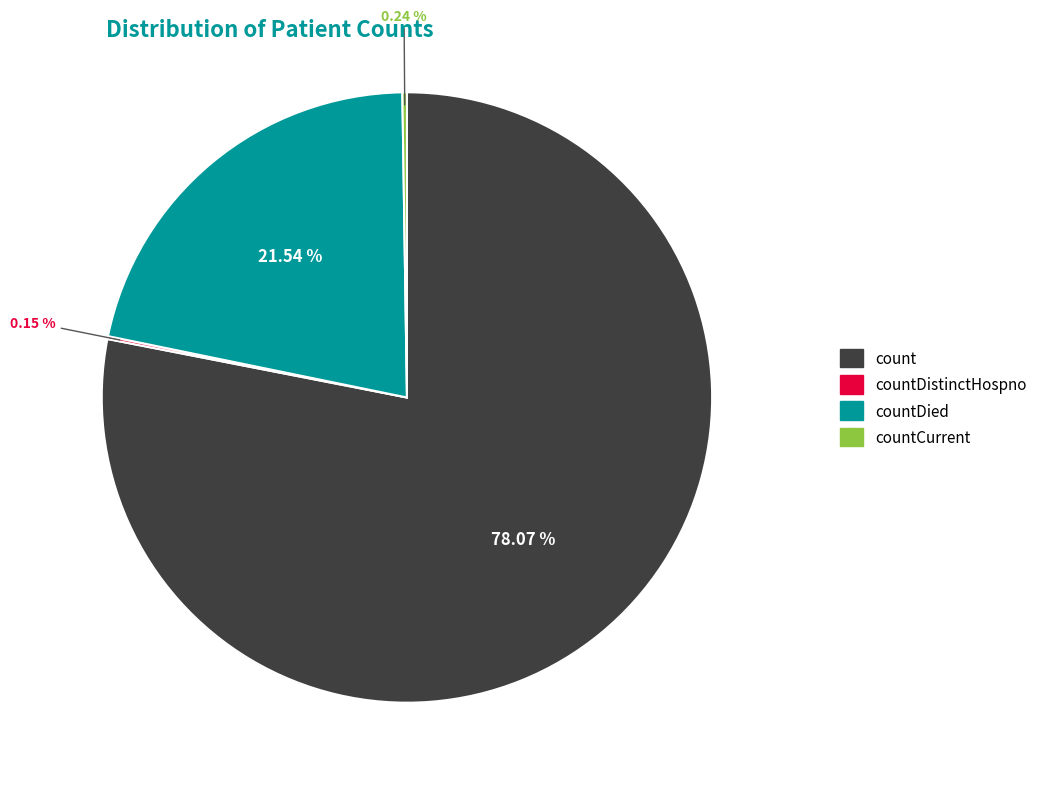

Is there any slice that represents more than half of the pie?

Yes